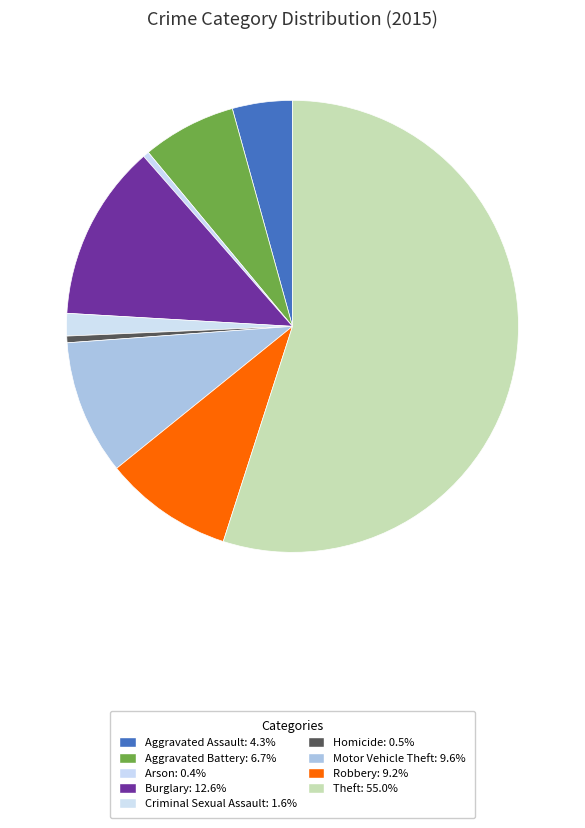

How many segments does this pie chart have?

9